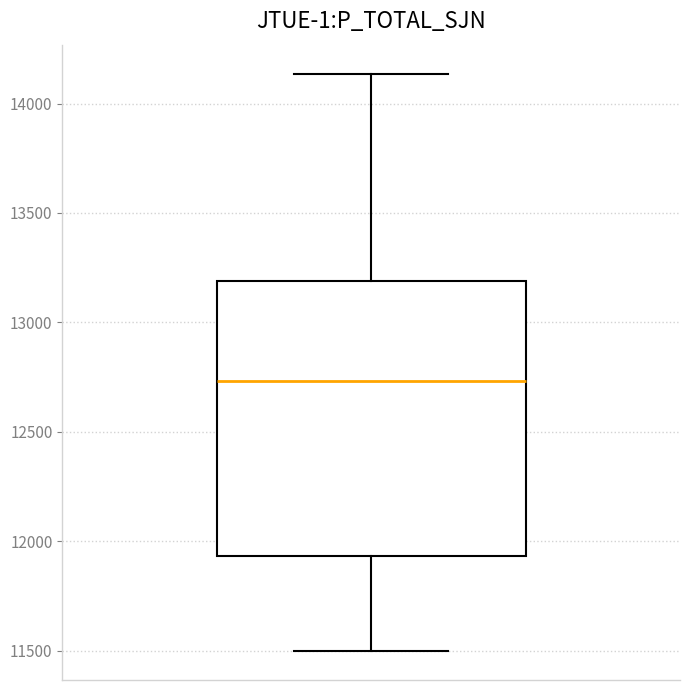

Transcribe this box plot: give where the median line is, the range the box spans, and where the two whiskers end, as read against the y-axis. The values are not printed on the chart, so give them approximately, as read against the axis.

median 12750, box 11950 to 13200, whiskers 11500 to 14150